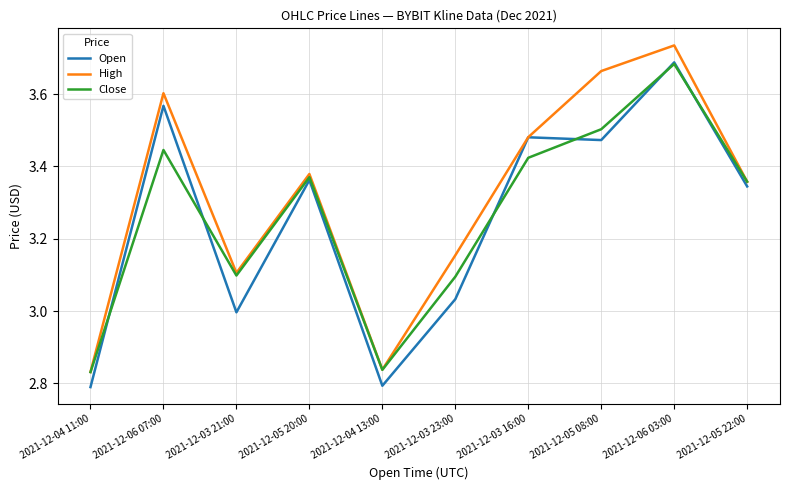

The value of Open at 2021-12-03 21:00 is 3.0. True or false?

True